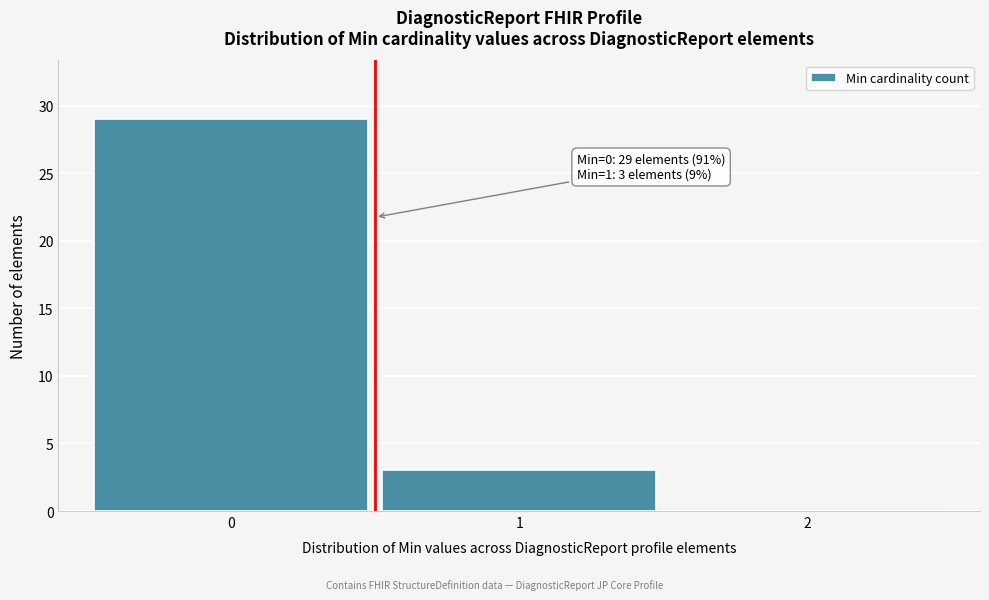

Which range on the x-axis has the tallest bar?

-0.5 to 0.5